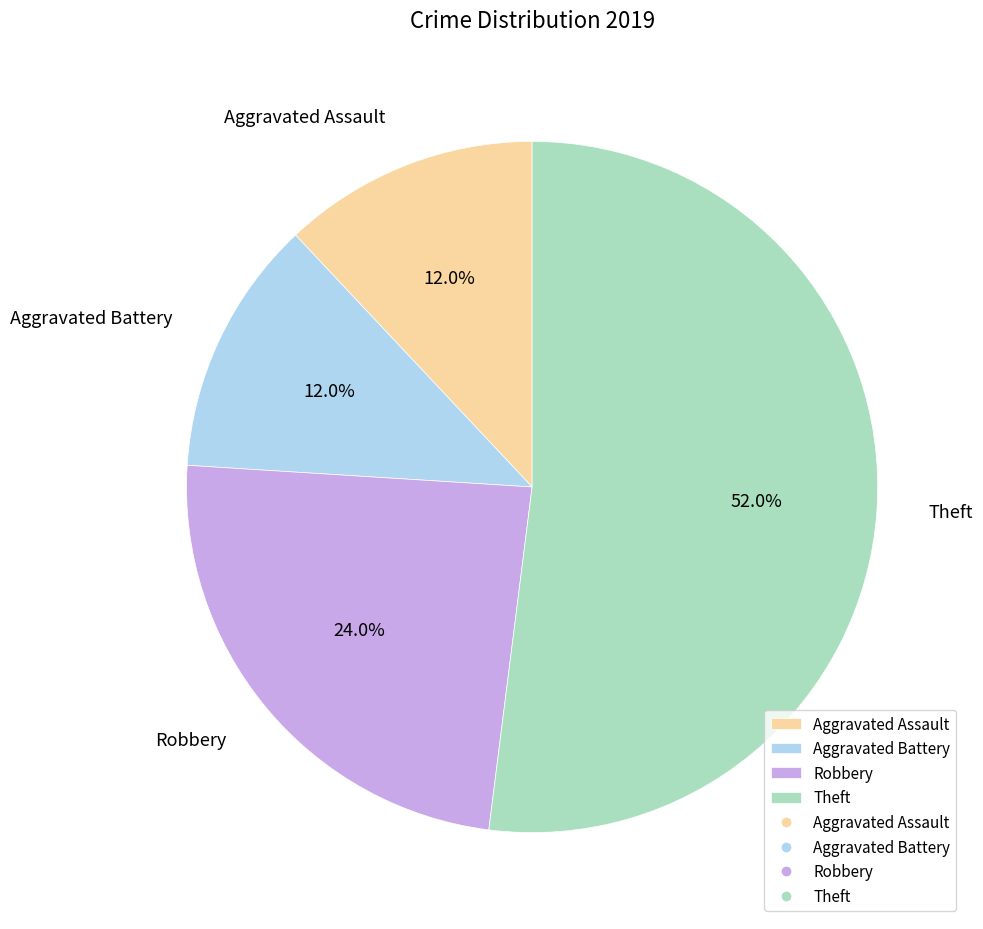

Does Theft represent more than half of the total?

Yes